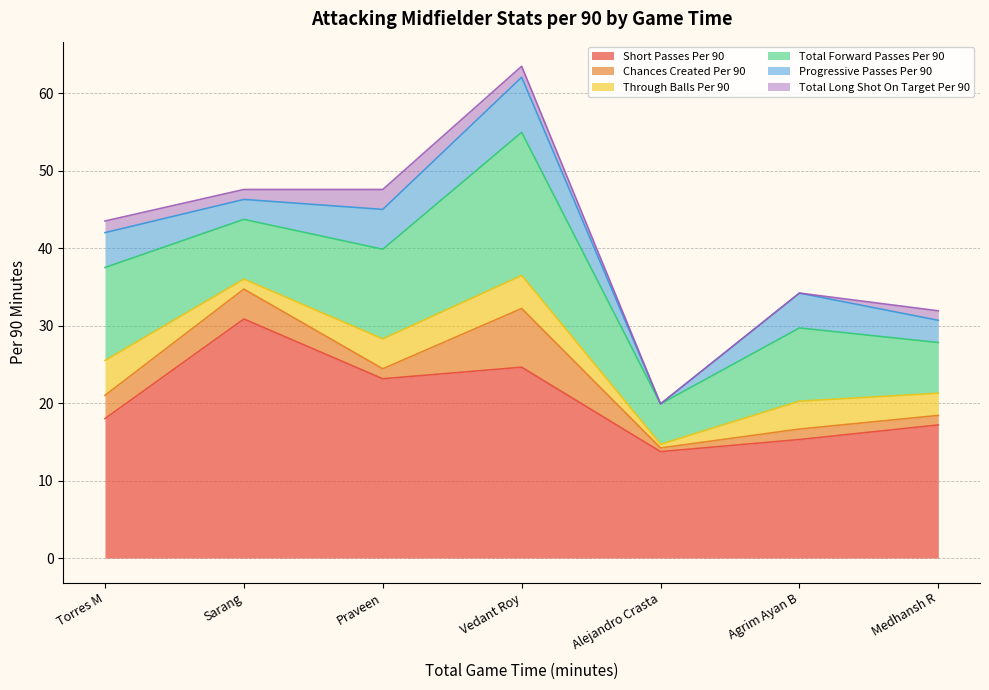

What is the maximum value for Short Passes Per 90?

30.9